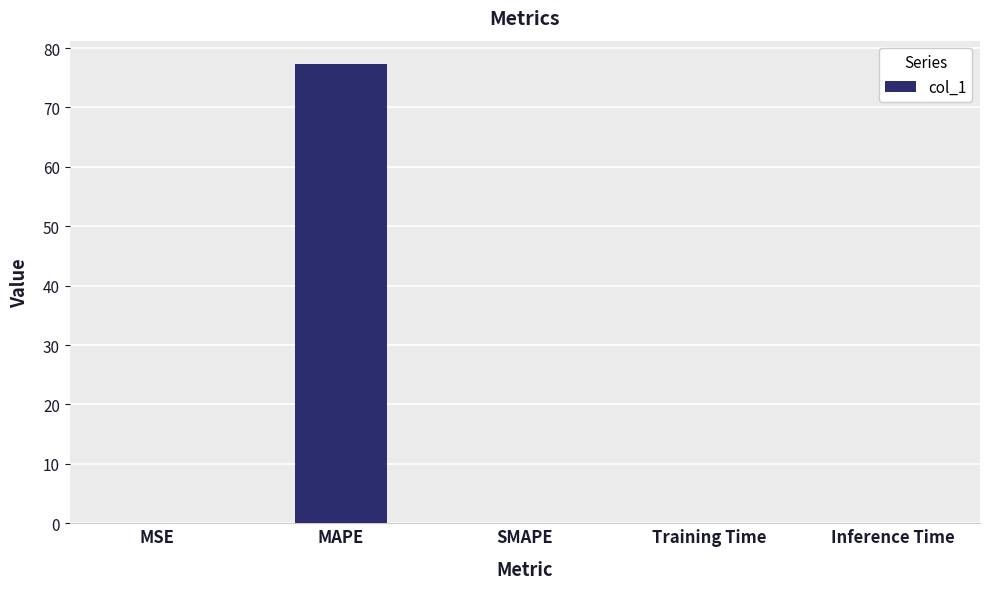

Between MAPE and SMAPE, which is larger?

MAPE